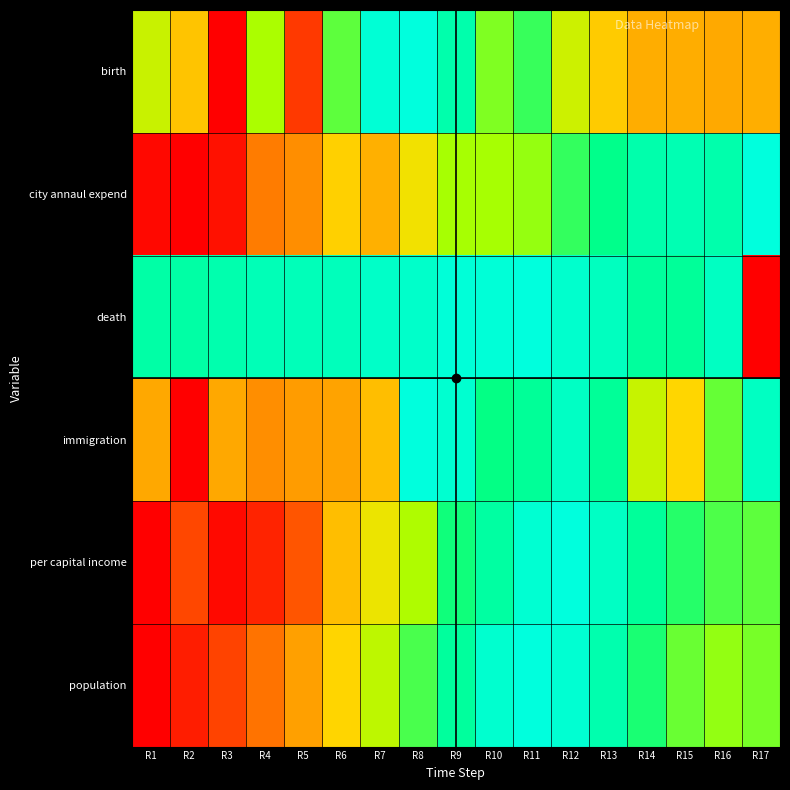

At which category is the sum across all series the highest?

R11